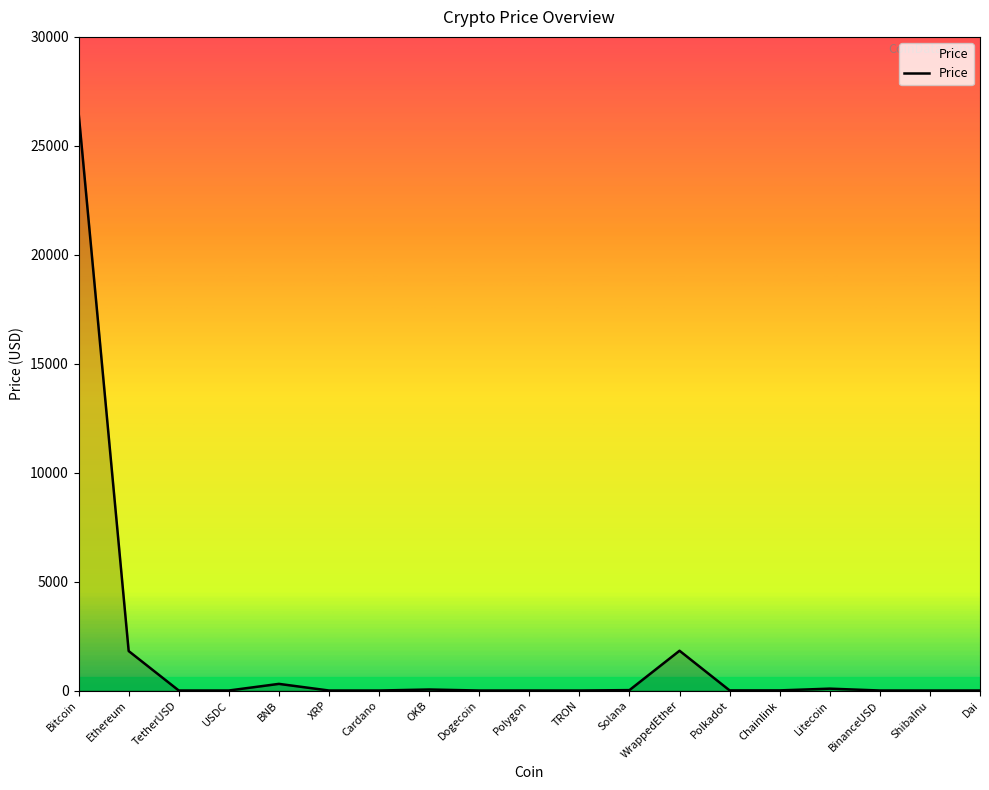

What is the greatest value displayed?

26520.3